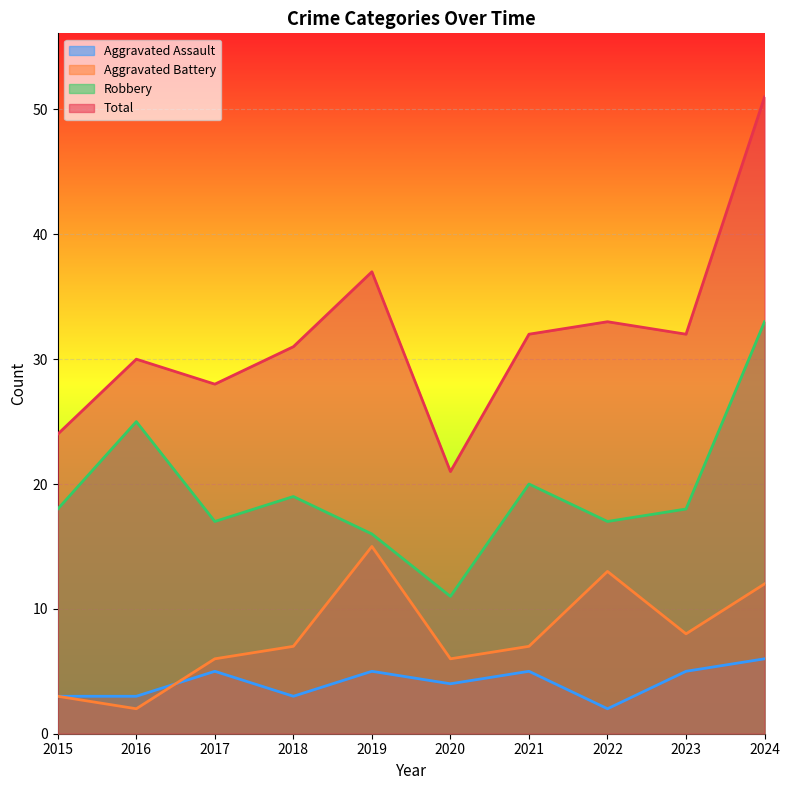

The Robbery series shows 19 at 2018. True or false?

True